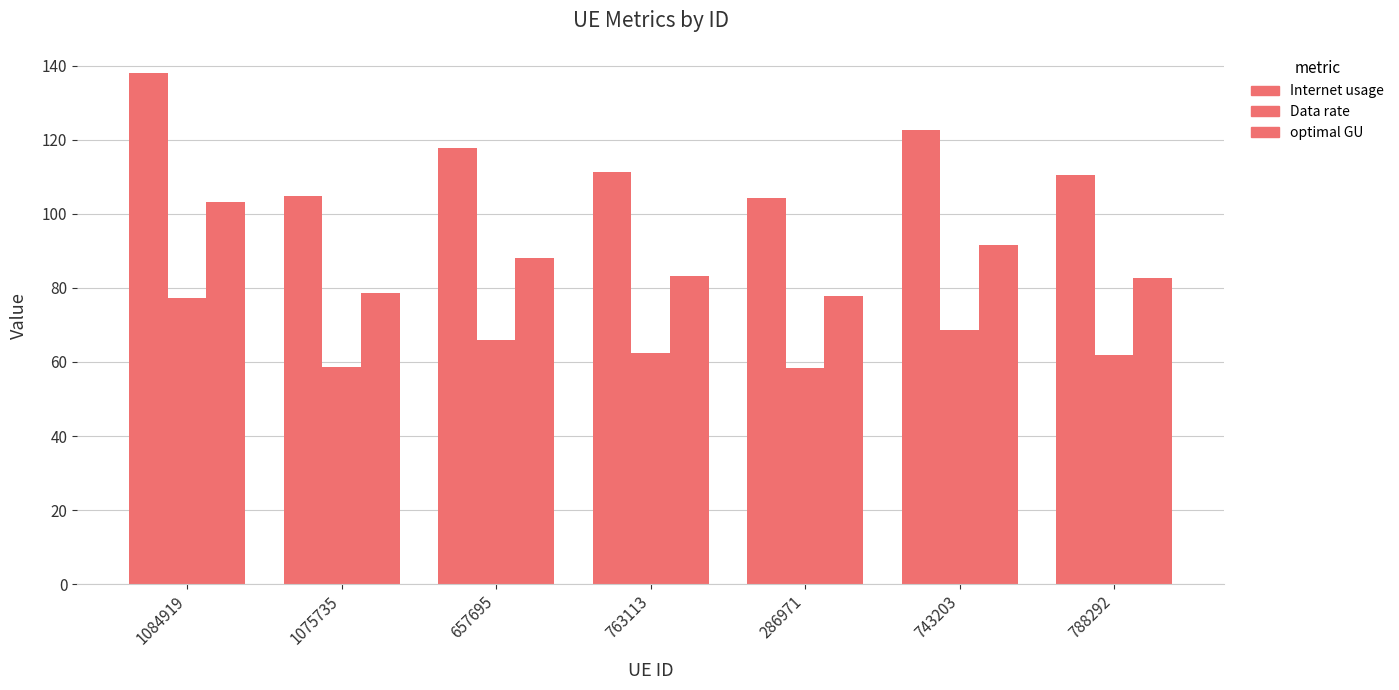

How many categories are shown in the chart?

7